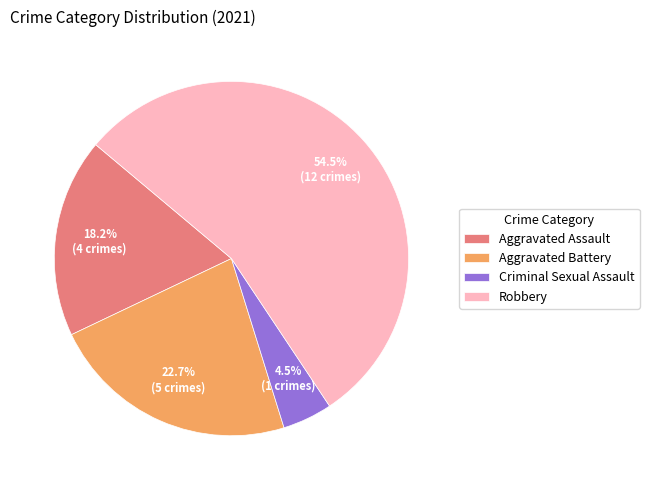

Is the sum of Aggravated Battery and Aggravated Assault greater than half?

No